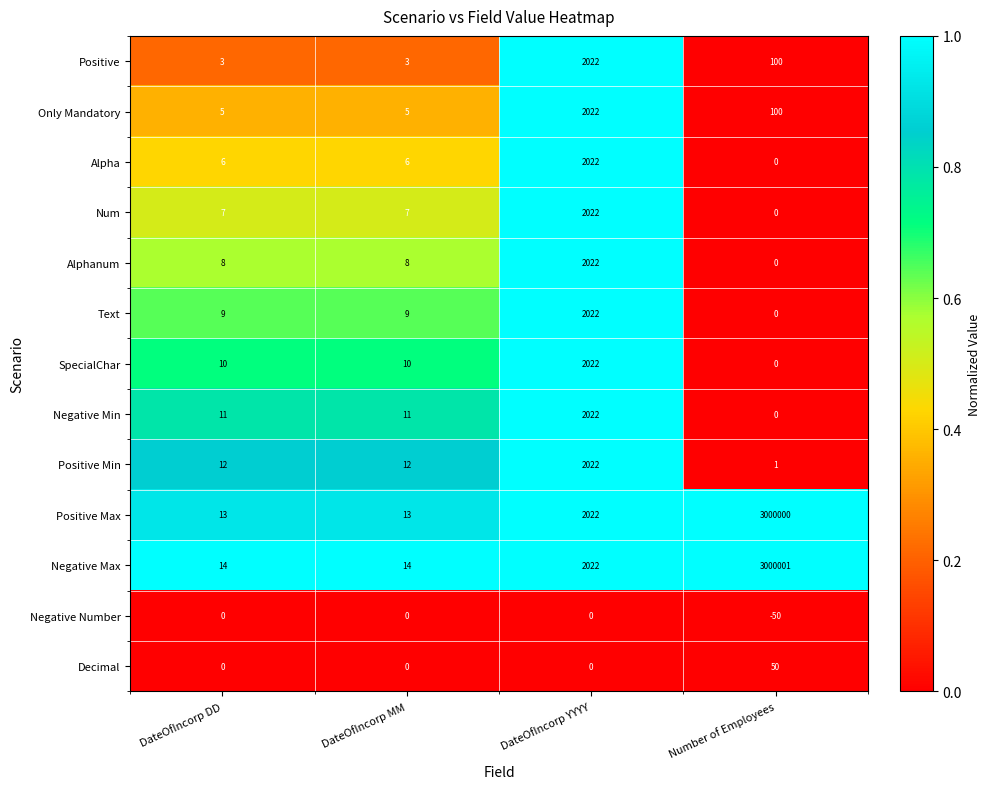

The value of Positive at DateOfIncorp YYYY is 2022. True or false?

True